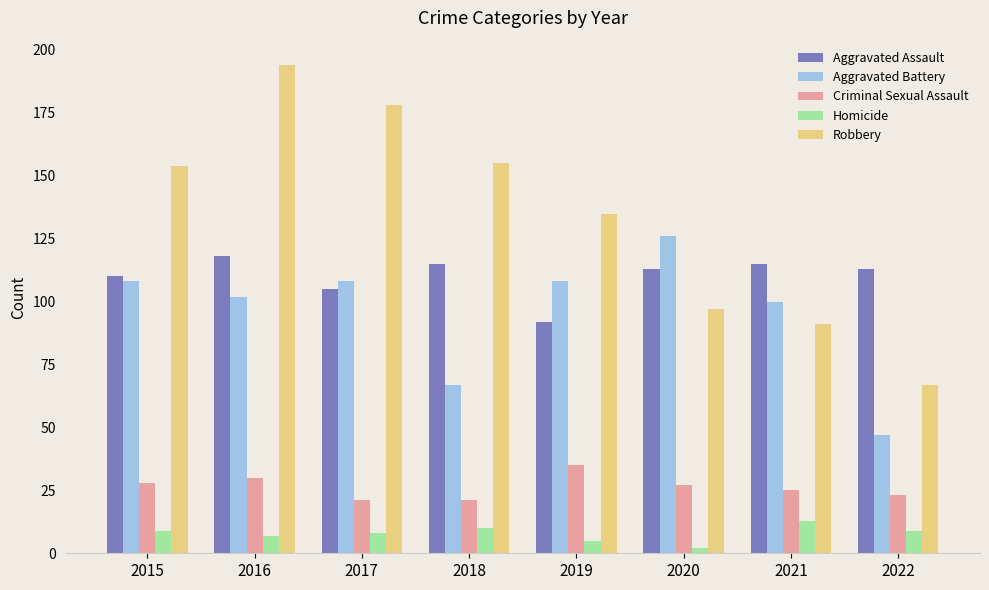

True or false: Robbery has a value of 52 at 2018.

False